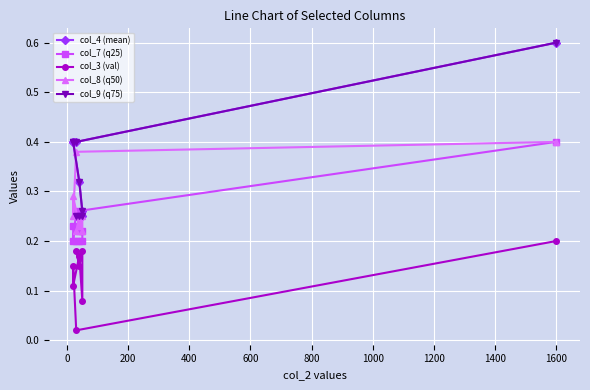

Reading left to right, what are all the values shown in this chart?

col_4 (mean): 0.2	0.2	0.2	0.3	0.3	0.4	0.4	0.4	0.6
col_7 (q25): 0.2	0.2	0.2	0.2	0.2	0.2	0.2	0.3	0.4
col_3 (val): 0.2	0.1	0.2	0.1	0.2	0.1	0.1	0.0	0.2
col_8 (q50): 0.2	0.2	0.2	0.2	0.2	0.3	0.2	0.4	0.4
col_9 (q75): 0.2	0.2	0.2	0.3	0.3	0.4	0.4	0.4	0.6